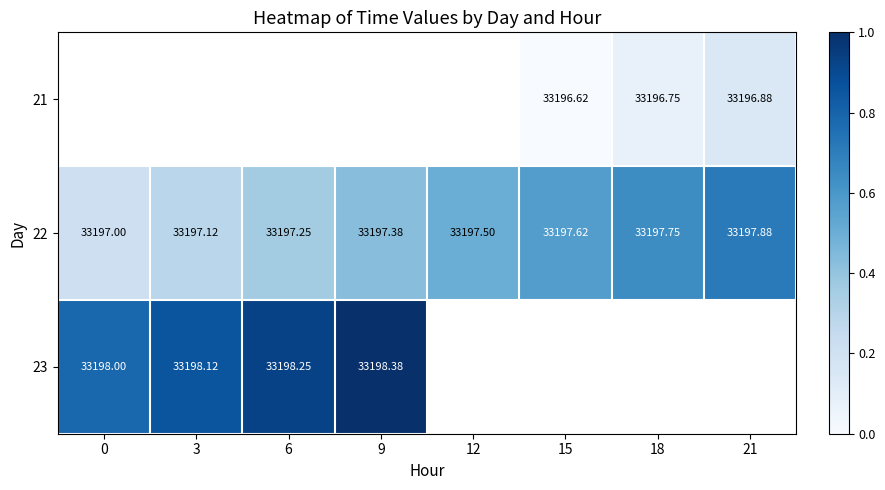

At which label does 23 reach its peak?

9